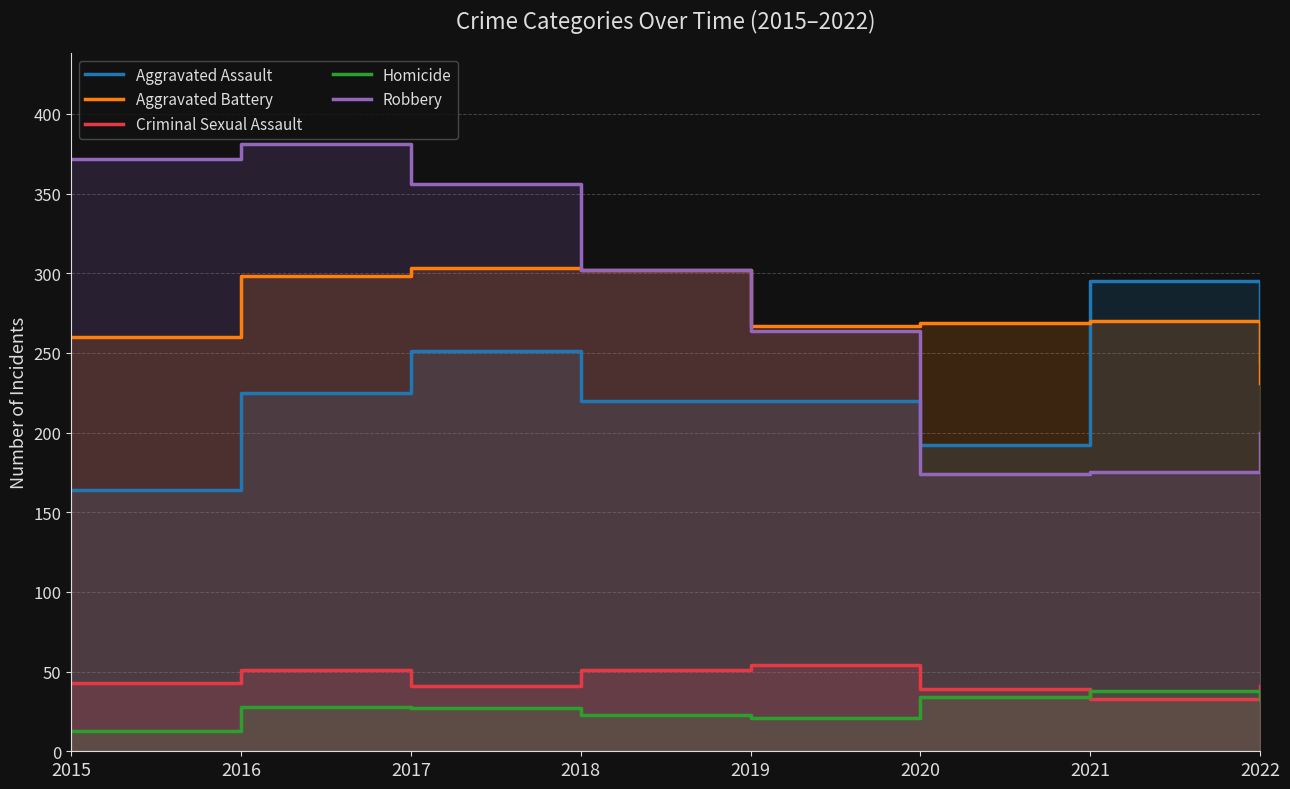

What is the greatest value displayed?

381